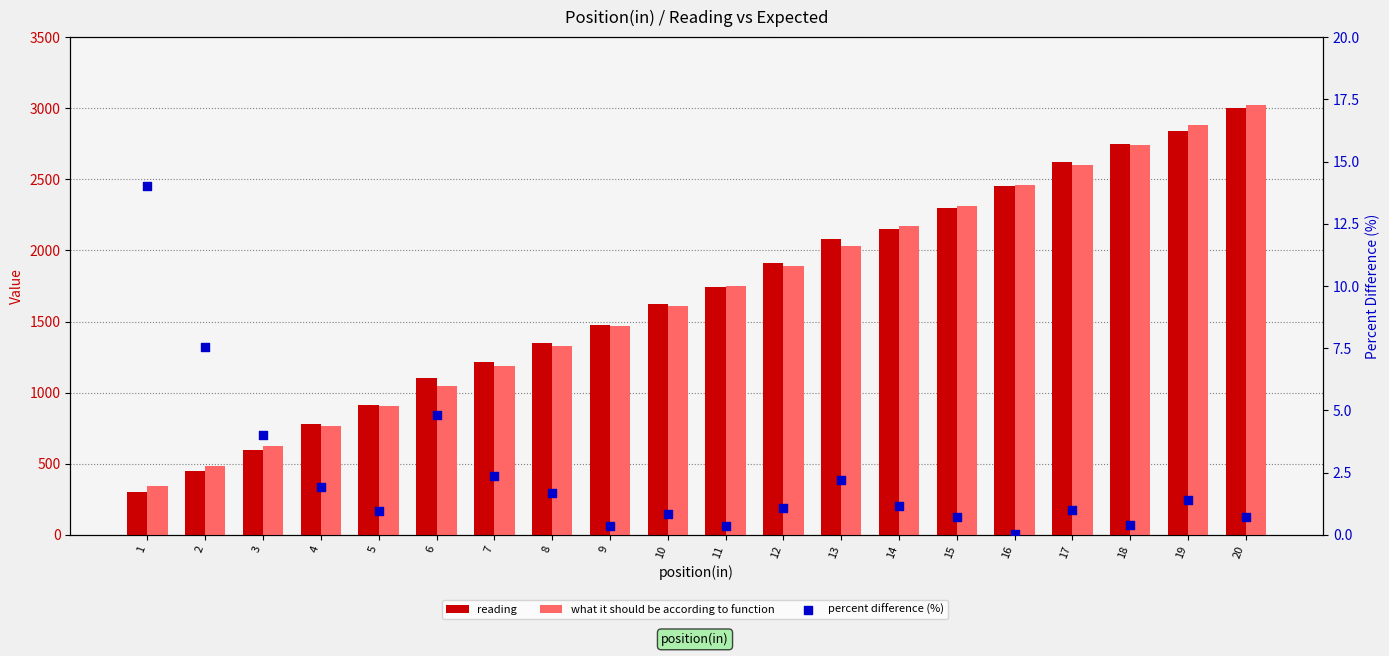

What is the total value across all series at 1?

656.0